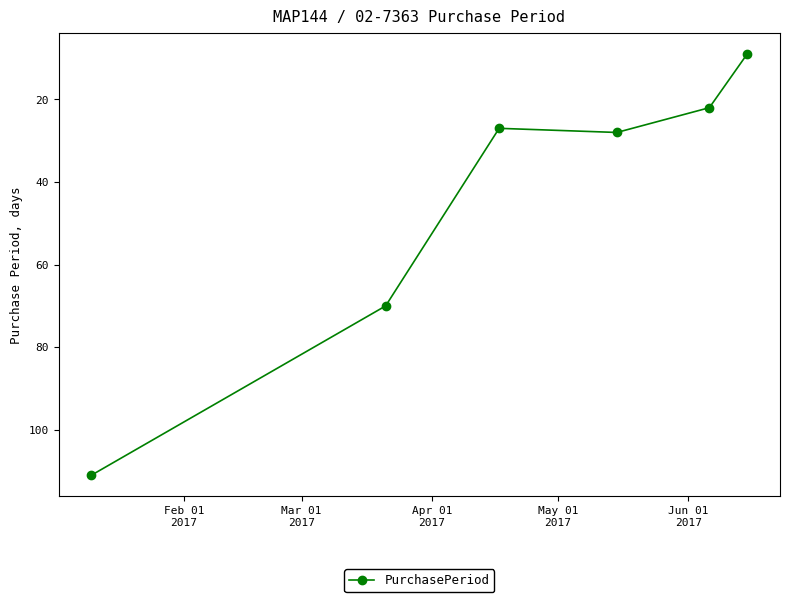

What is the value of the 4th point from the left?

28